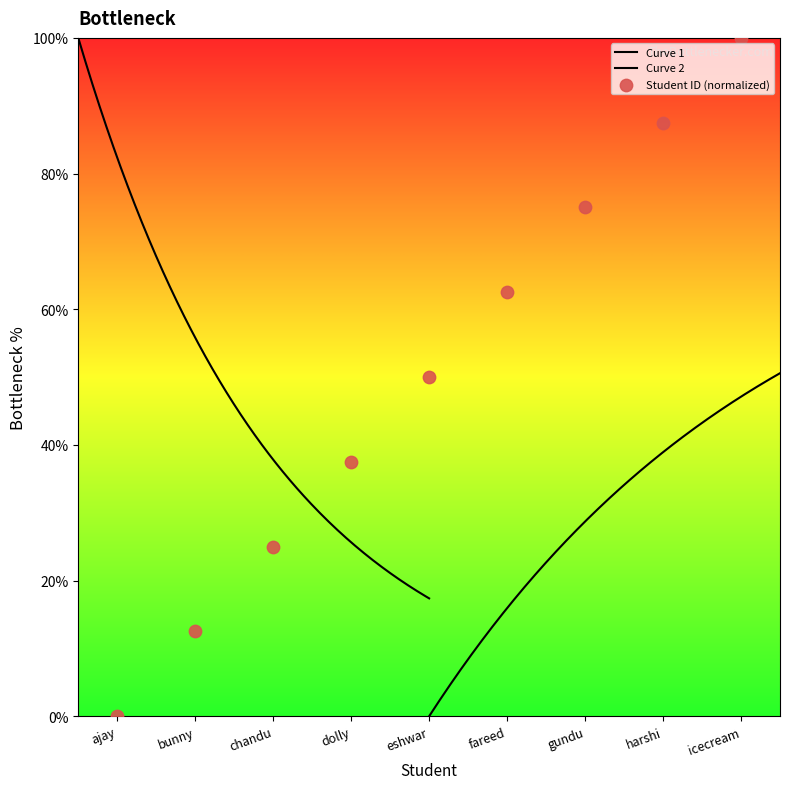

Approximately how many times larger is the value at eshwar compared to bunny?

4.0